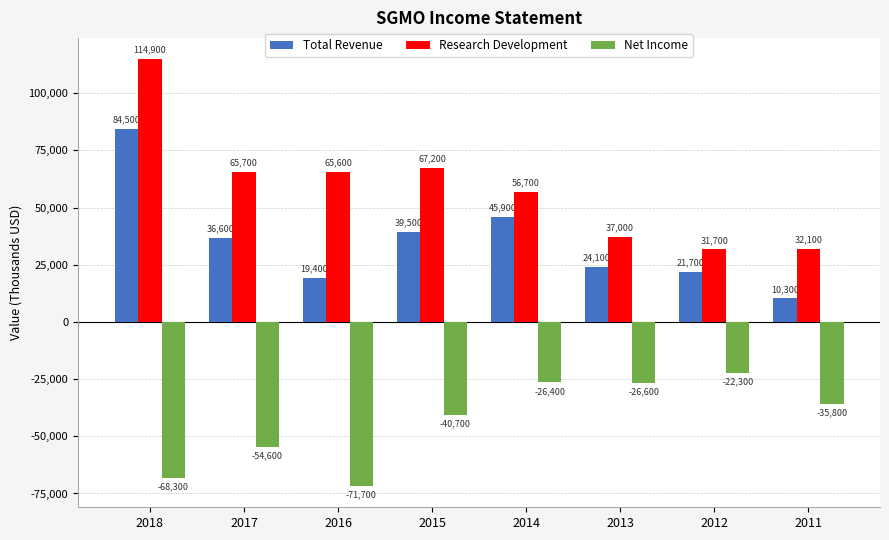

Reading left to right, transcribe all the data shown in this chart.

Total Revenue: 2018=84500	2017=36600	2016=19400	2015=39500	2014=45900	2013=24100	2012=21700	2011=10300
Research Development: 2018=114900	2017=65700	2016=65600	2015=67200	2014=56700	2013=37000	2012=31700	2011=32100
Net Income: 2018=-68300	2017=-54600	2016=-71700	2015=-40700	2014=-26400	2013=-26600	2012=-22300	2011=-35800